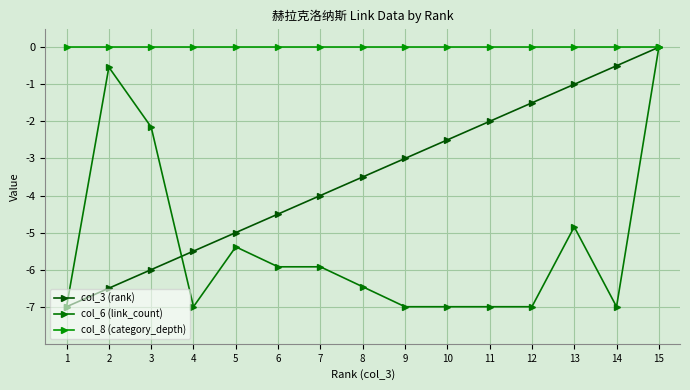

How many series are shown in this chart?

3